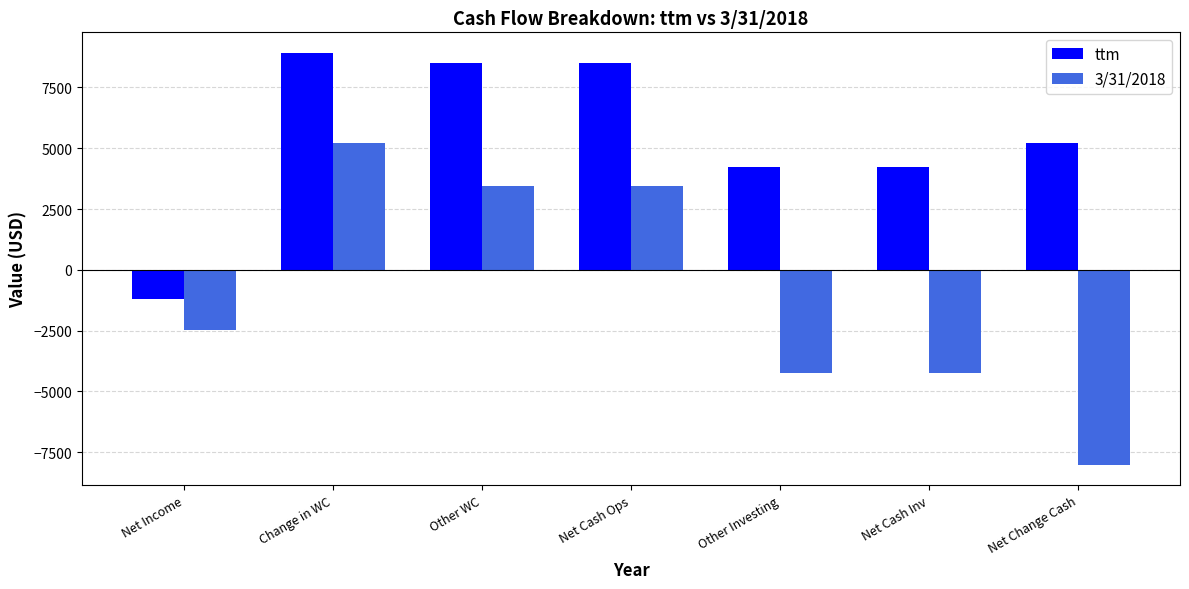

What is the label of the 6th bar from the left?

Net Cash Inv